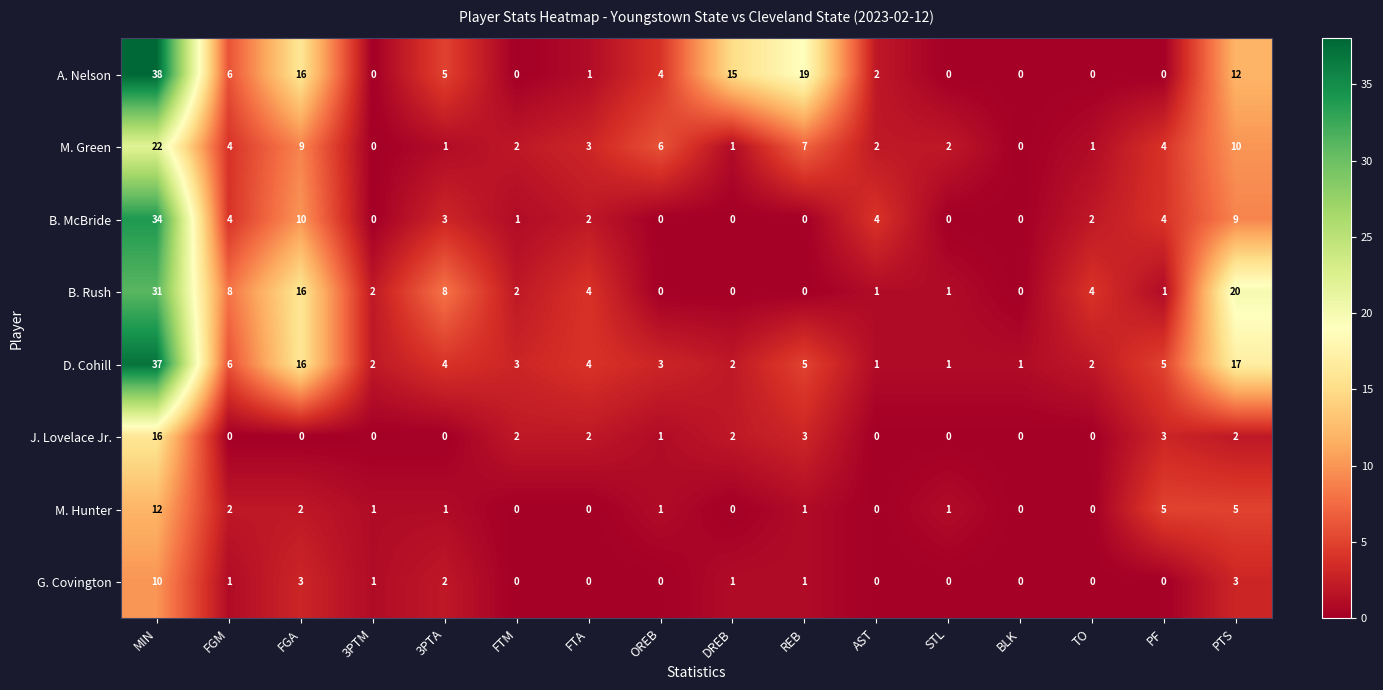

The A. Nelson series shows 0 at STL. True or false?

True